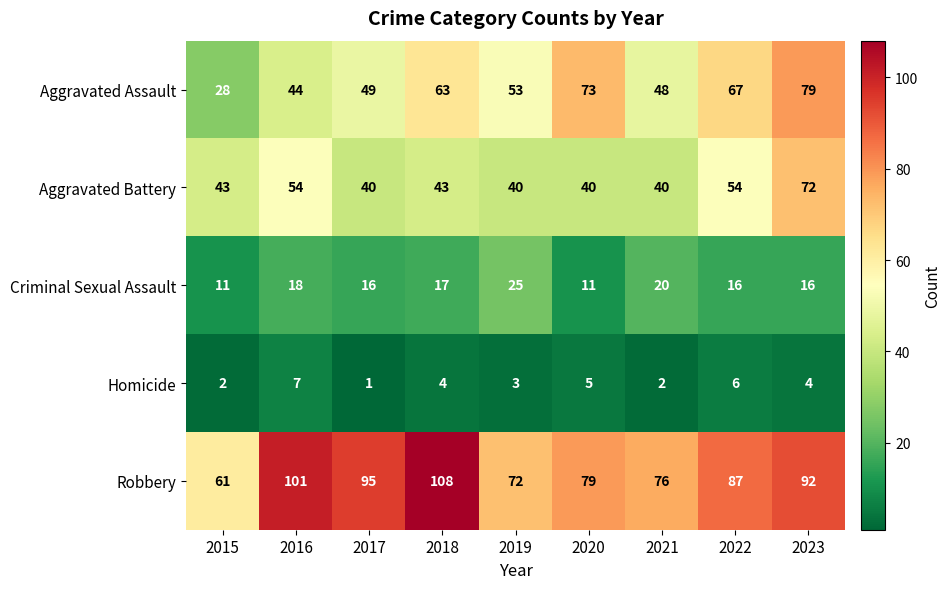

At which category is the sum across all series the highest?

2023